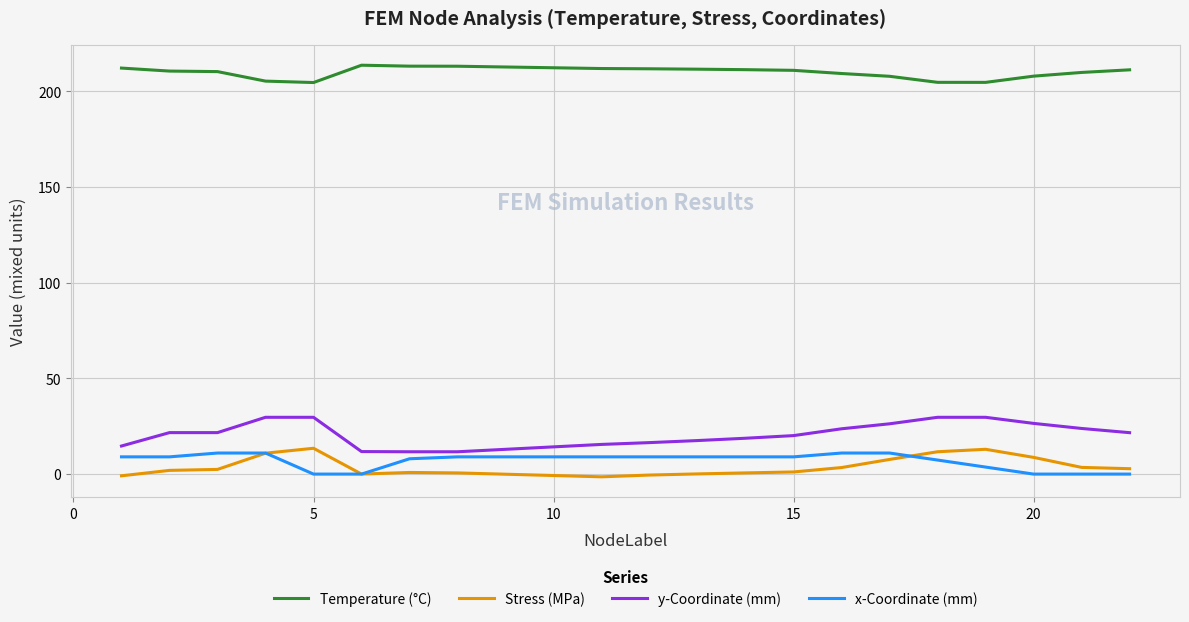

True or false: Temperature (°C) and x-Coordinate (mm) cross at least once.

False